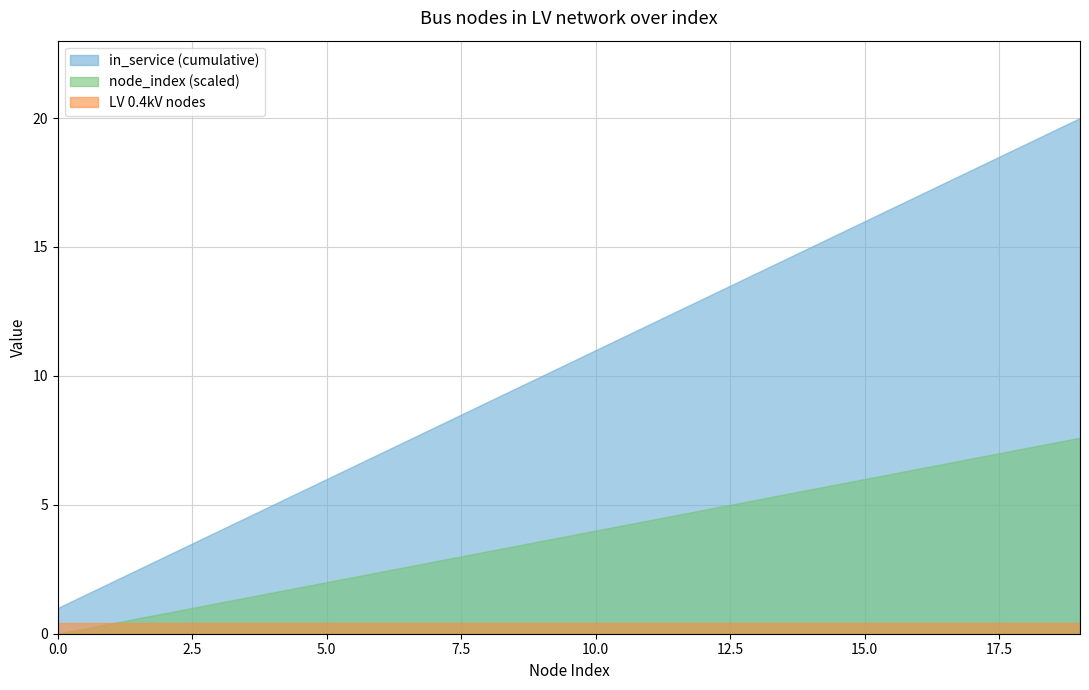

How many categories are shown in the chart?

20